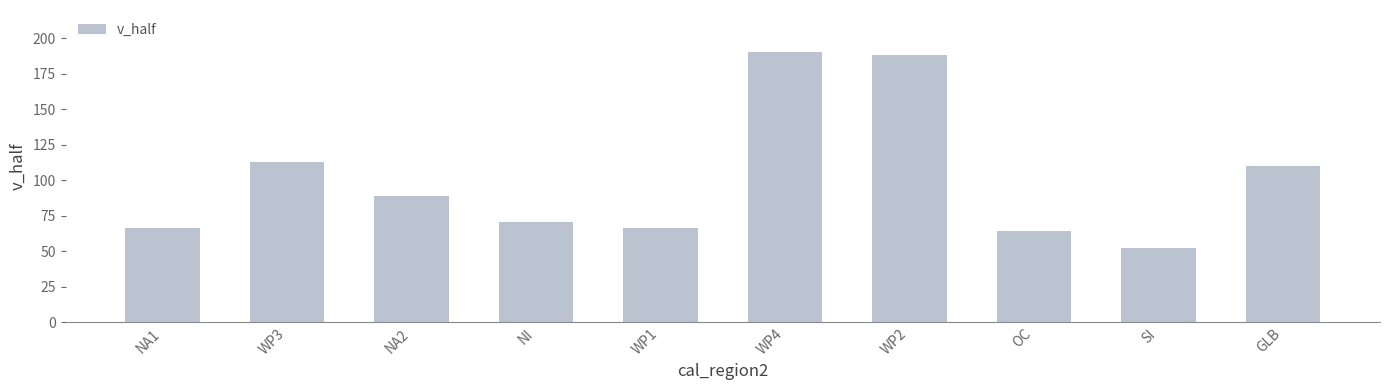

The value at GLB is 75.5. True or false?

False